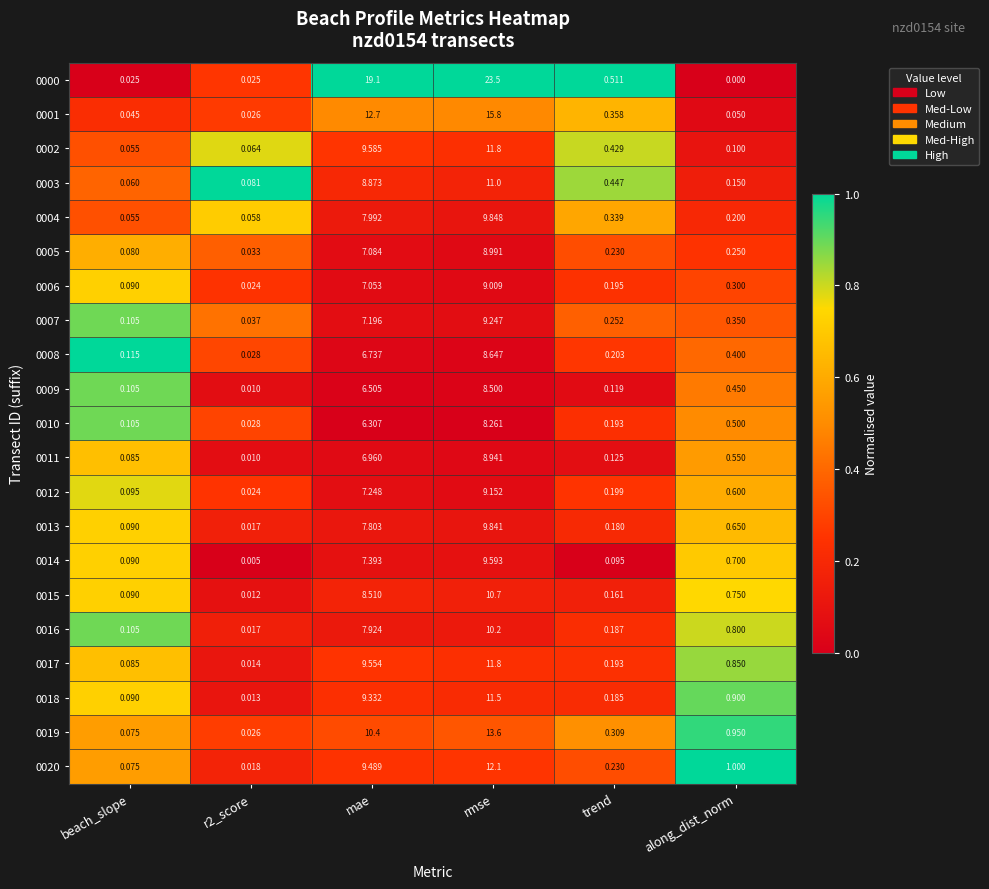

Which category has the lowest value across all series?

along_dist_norm